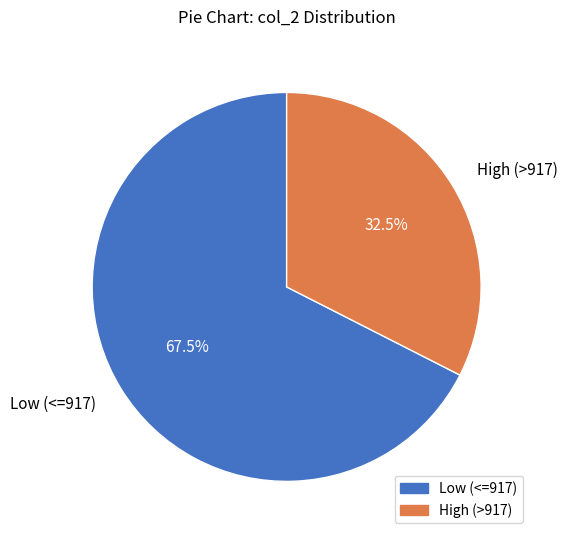

To the nearest percent, what is the difference between the largest and smallest slice percentages?

35%